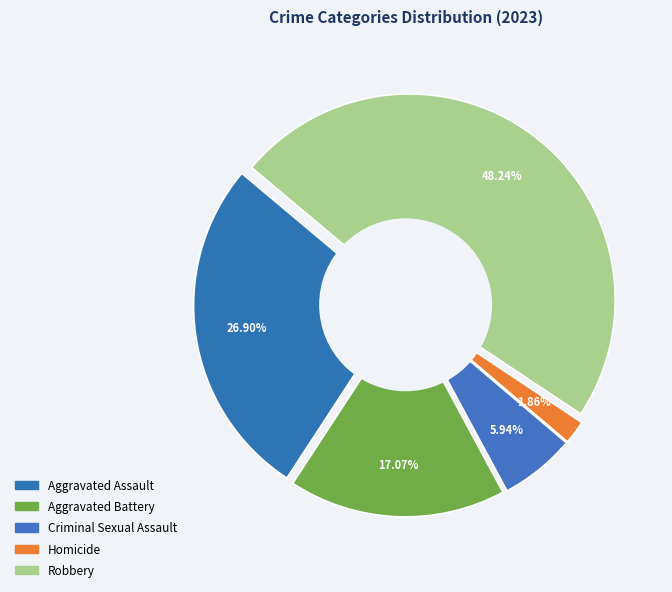

To the nearest percent, what is the average slice percentage?

20%